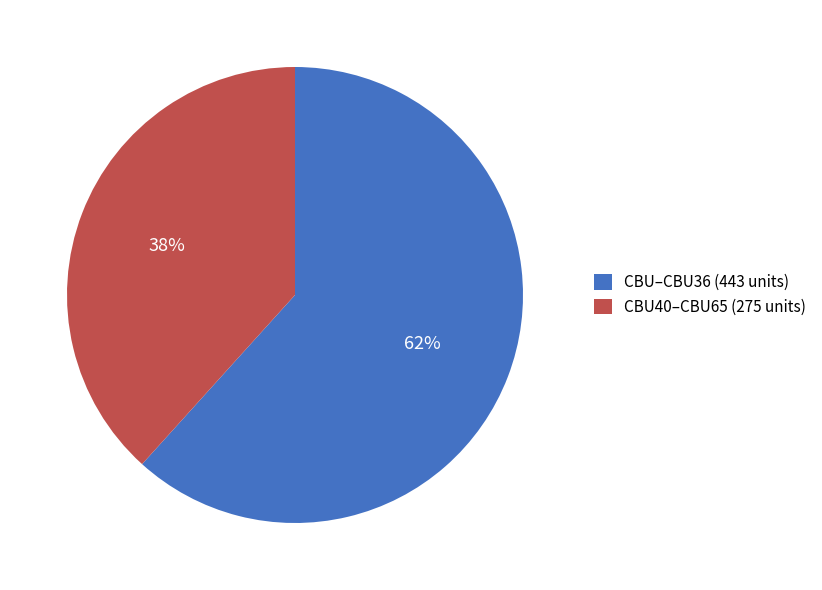

How many segments does this pie chart have?

2